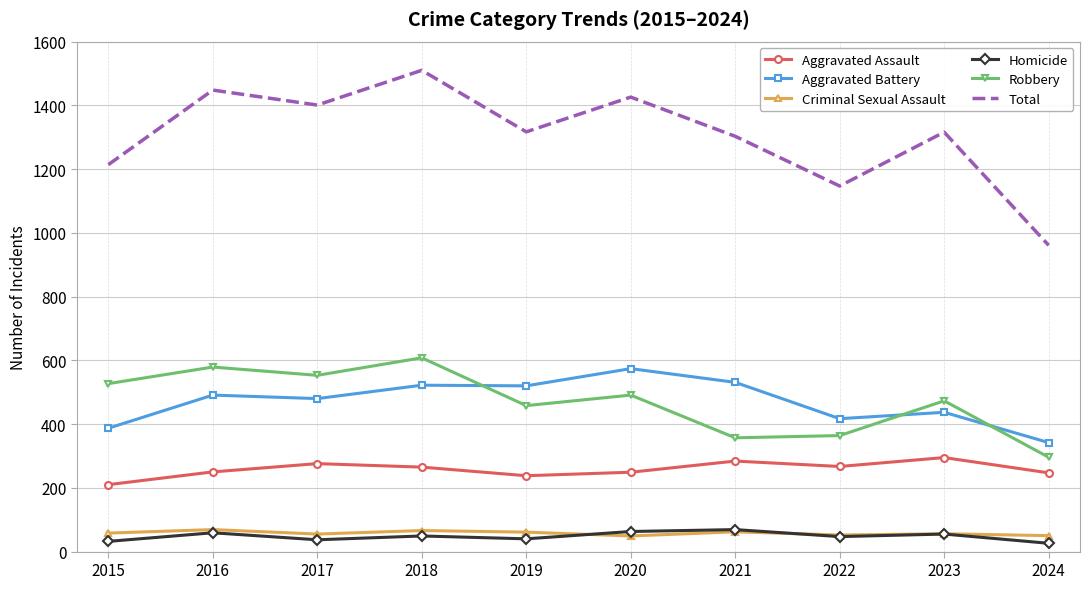

What is the lowest value of the Total series?

961